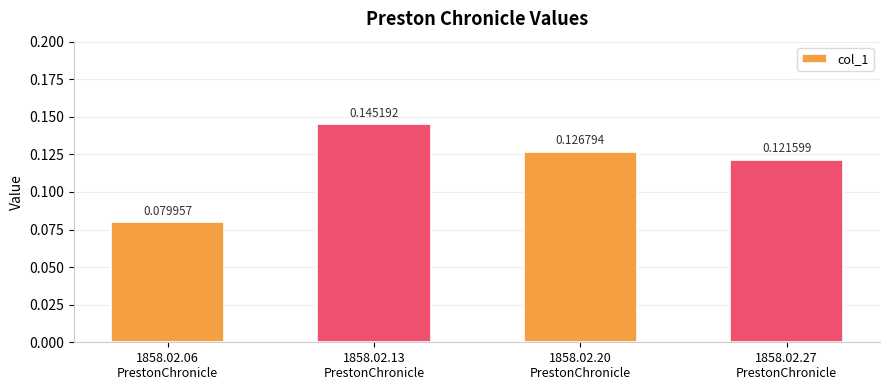

What is the sum of all values?

0.5